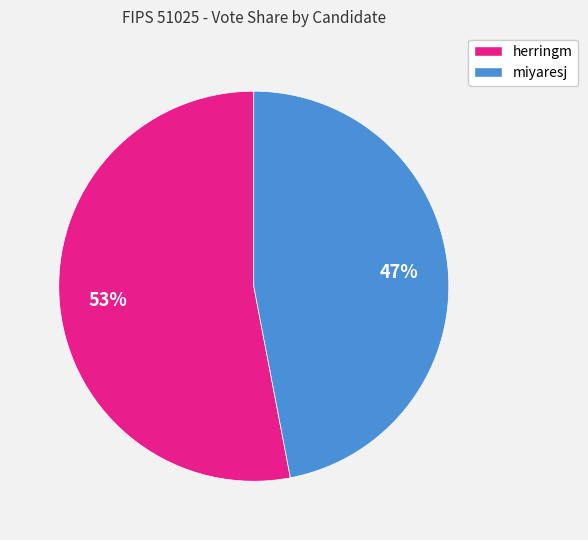

How many slices are in this pie chart?

2